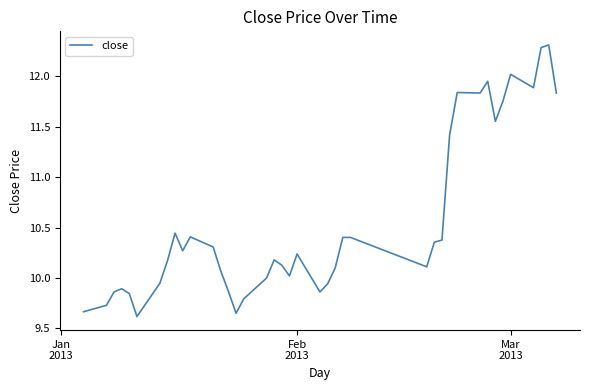

What is the greatest value displayed?

12.3